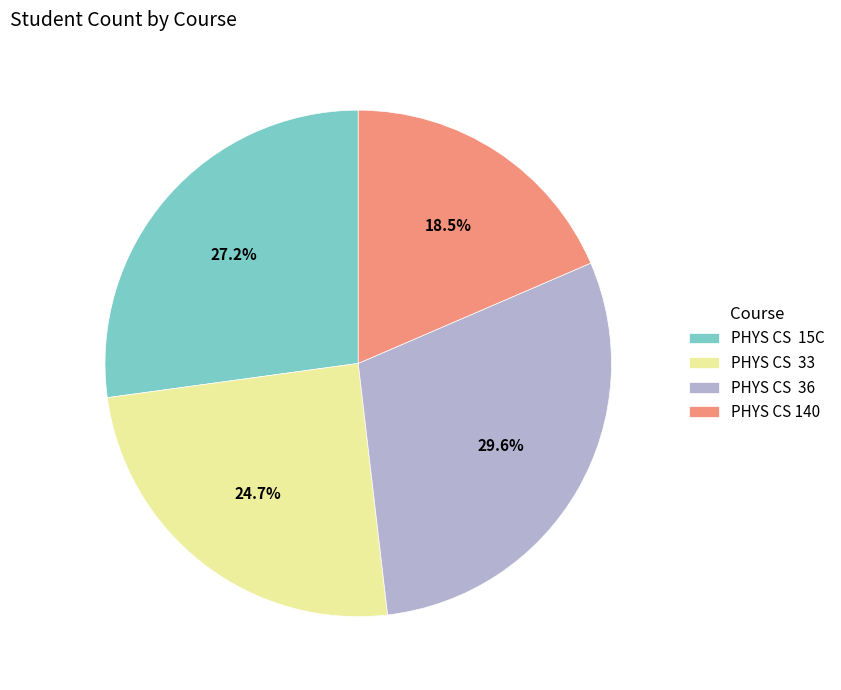

What is the largest slice in the pie chart?

PHYS CS 36